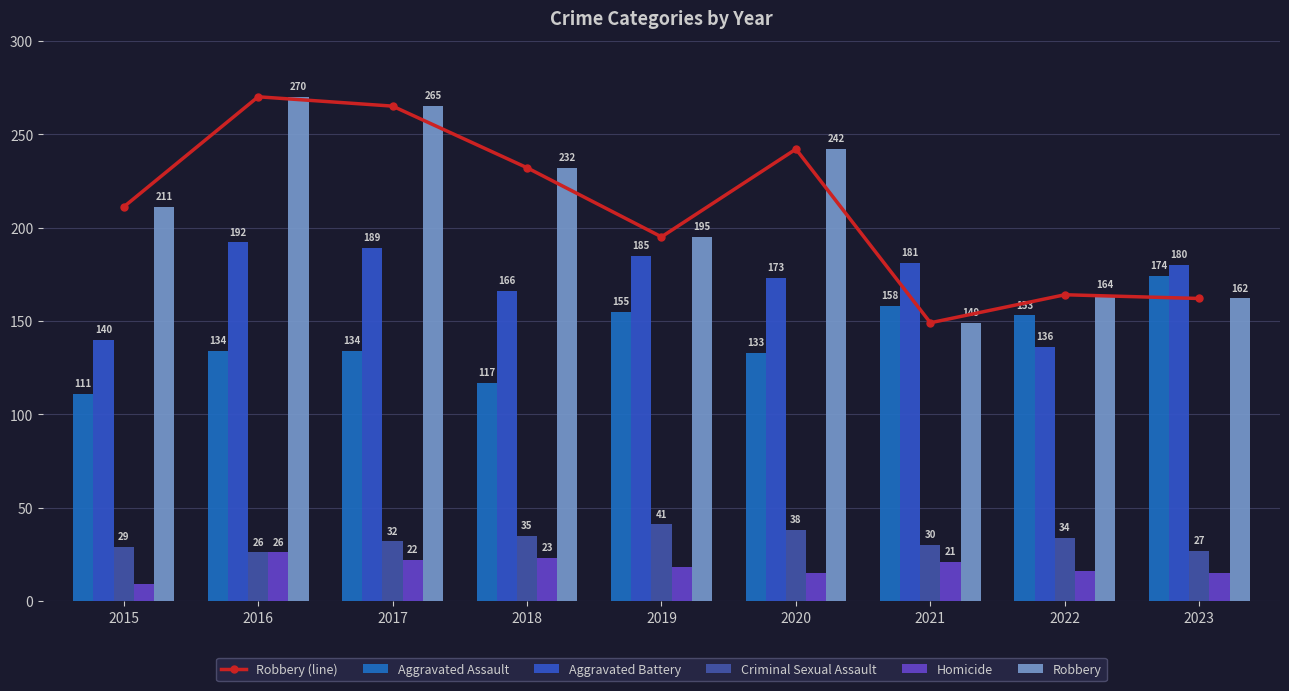

What is the sum of all Aggravated Assault values?

1269